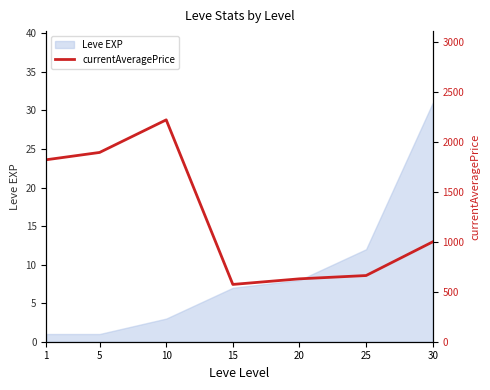

How many interior local valleys (lower than both neighbors) does the data have?

1